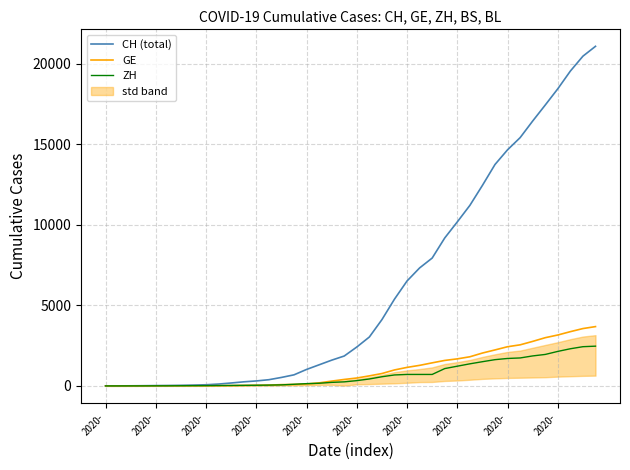

How many lines are shown in the chart?

3